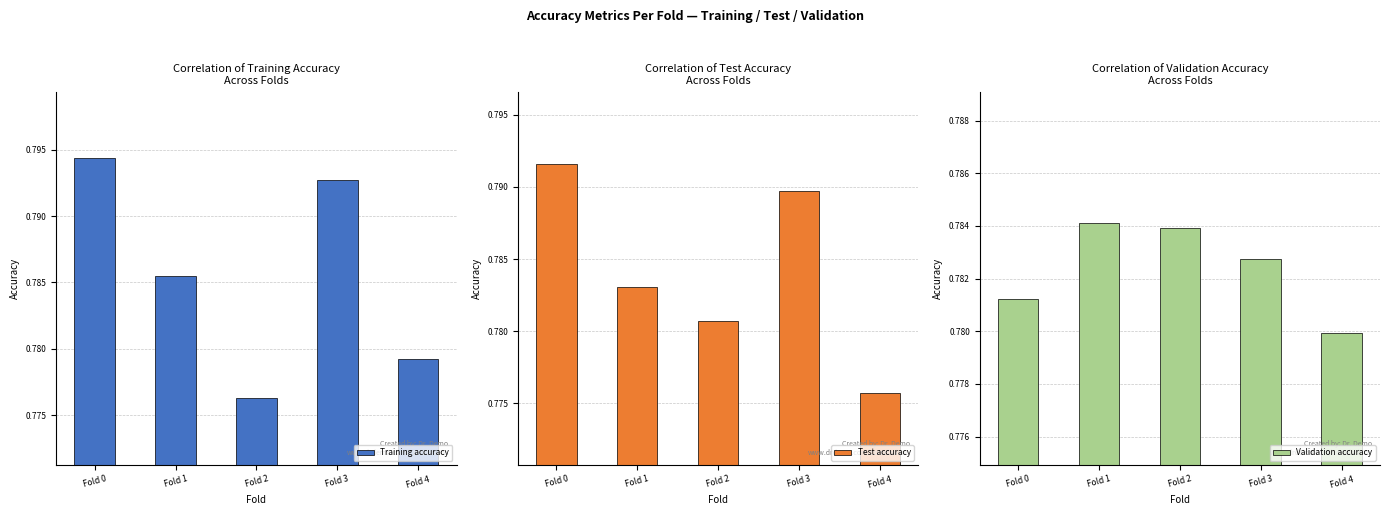

Between Fold 0 and Fold 4, which series saw the biggest shift?

Test accuracy